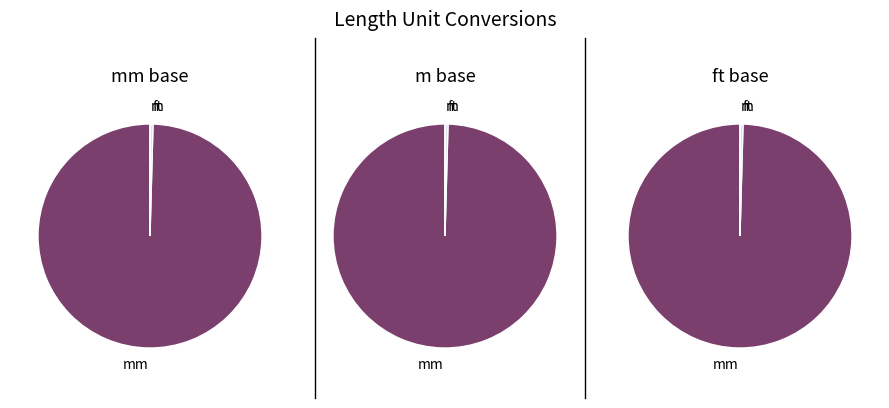

Between km and mile, which is larger?

km